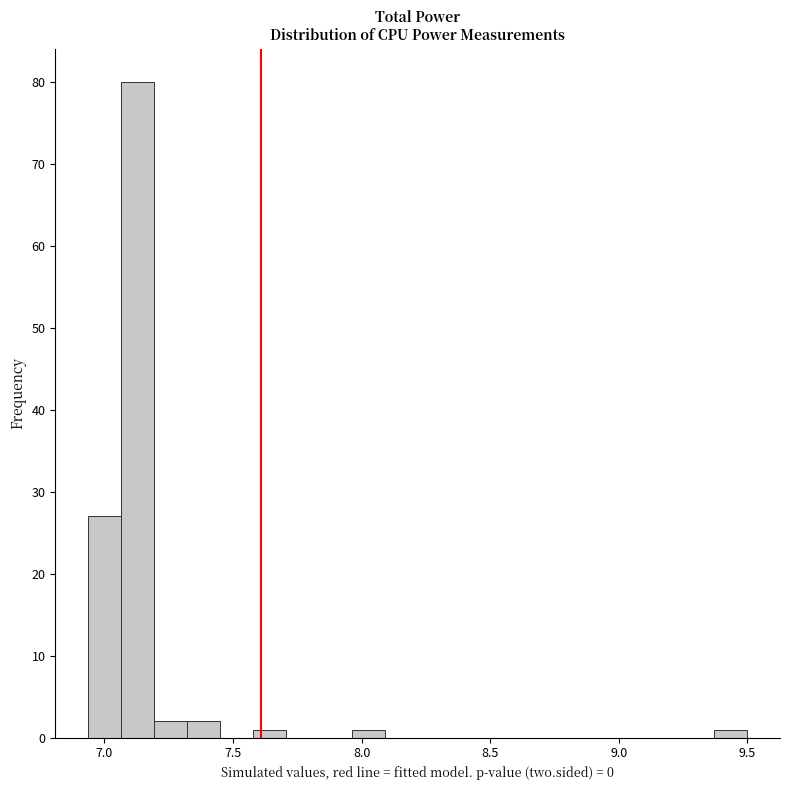

Around what value on the x-axis is the tallest bar? Give the approximate position of its centre, as read against the axis.

7.15